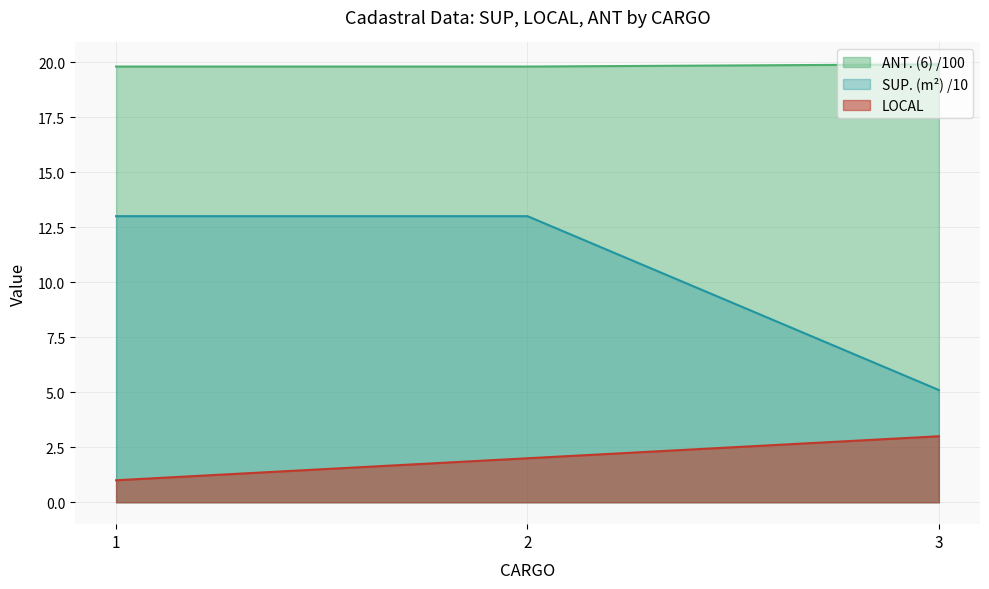

List the labels in order of LOCAL value, largest first.

3, 2, 1